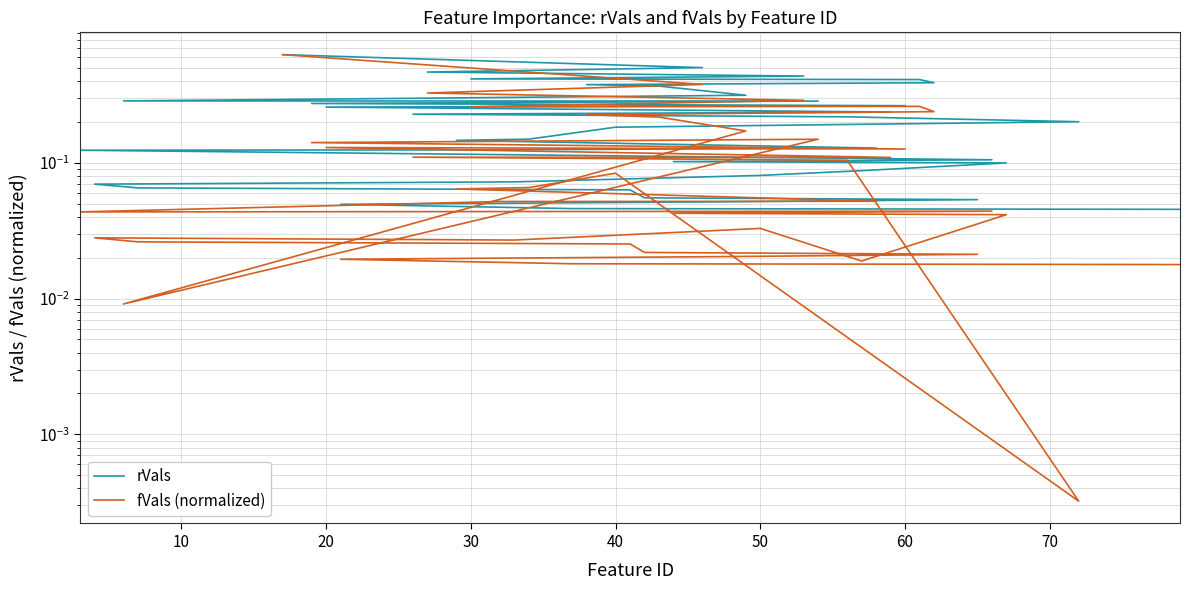

List the series in order of their overall mean, highest first.

rVals, fVals (normalized)